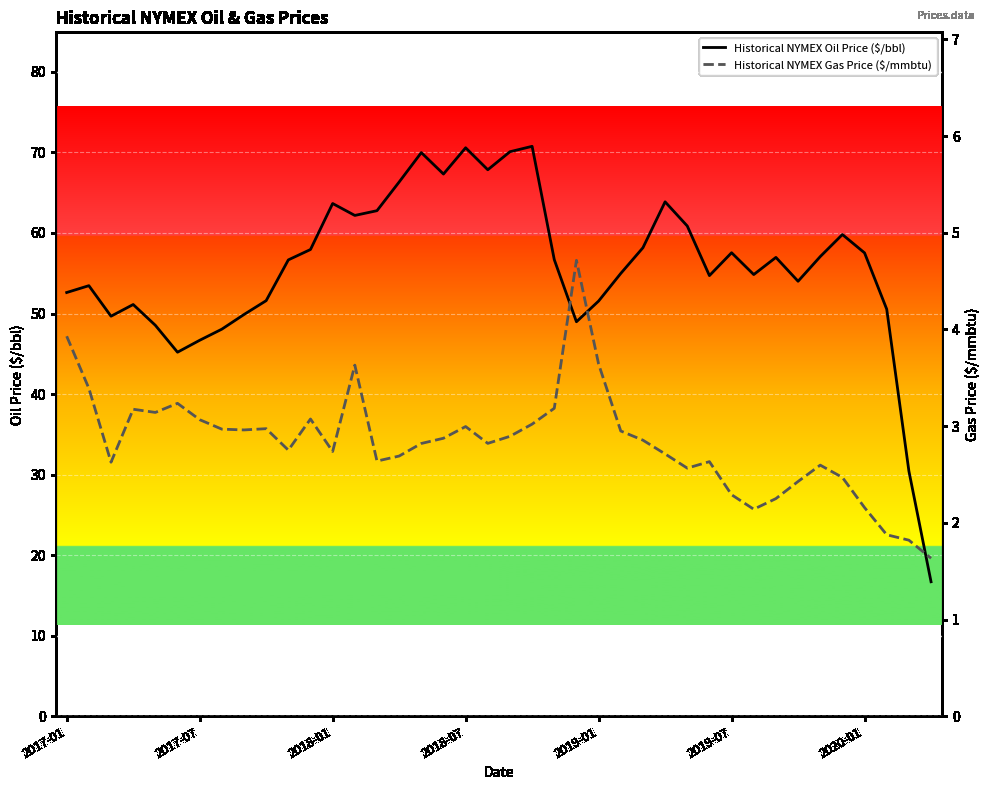

How many categories are shown in the chart?

40